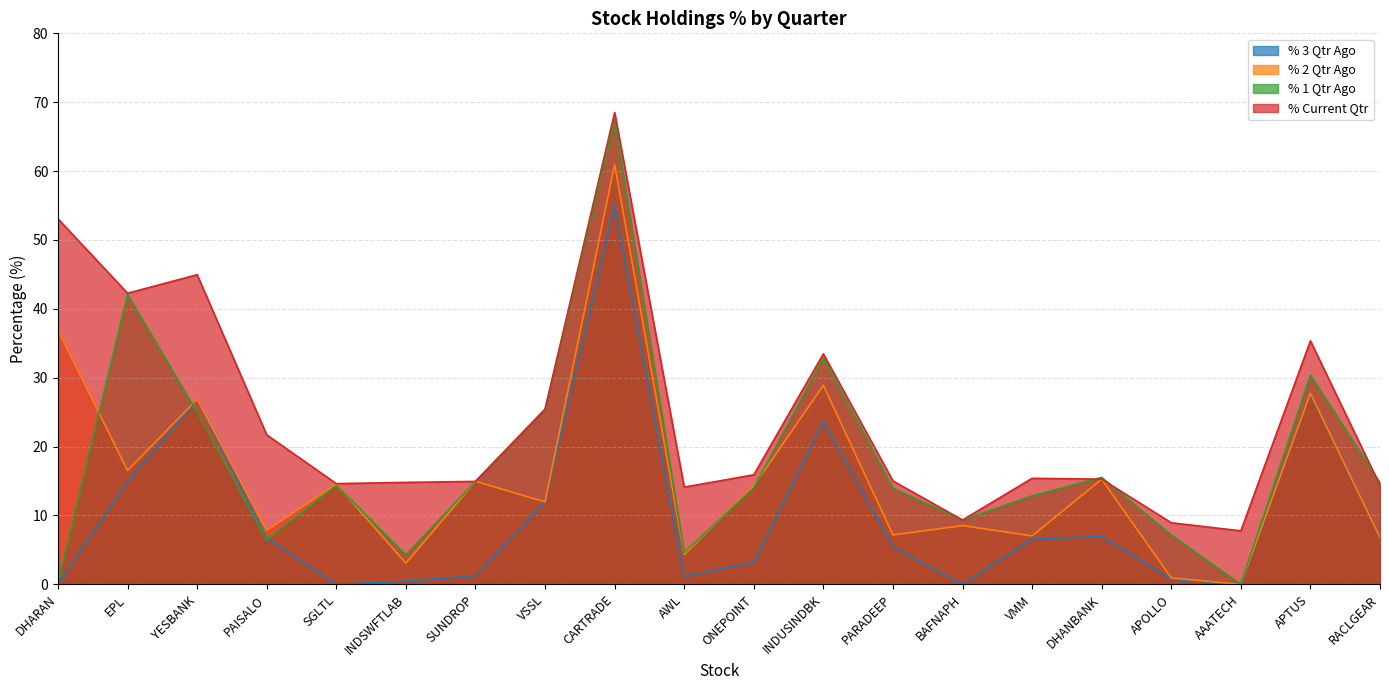

What is the value of the % 2 Qtr Ago point at the 17th from the left?

0.9